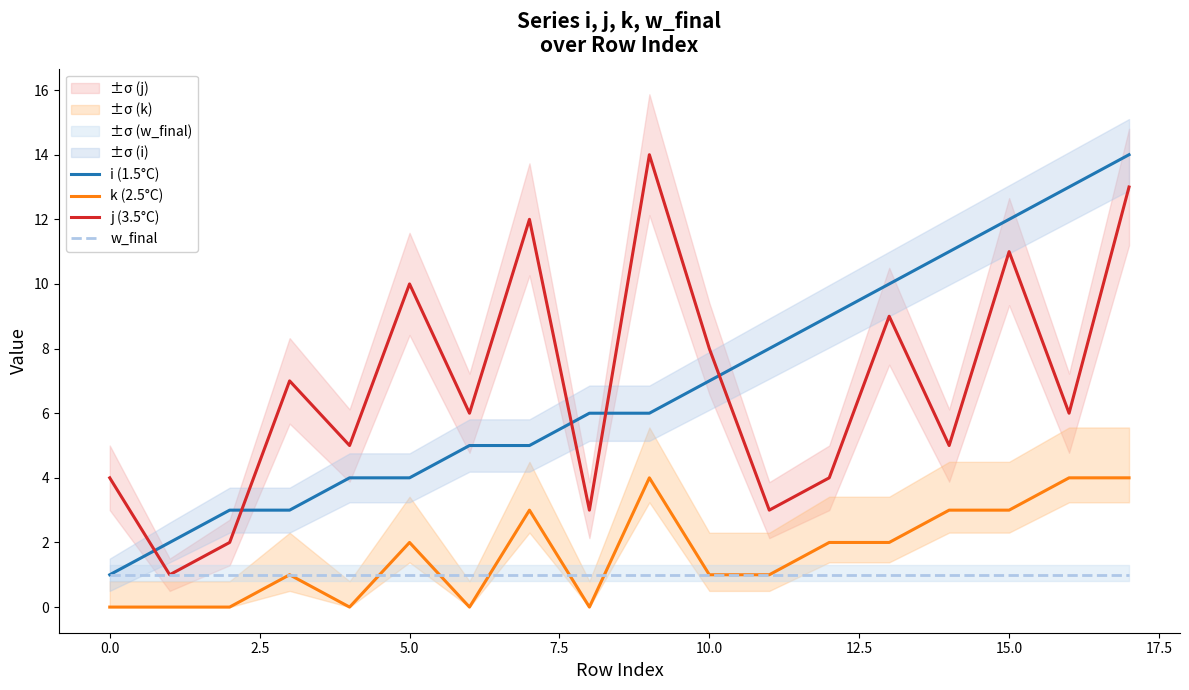

What value does the w_final series have at 15.0?

1